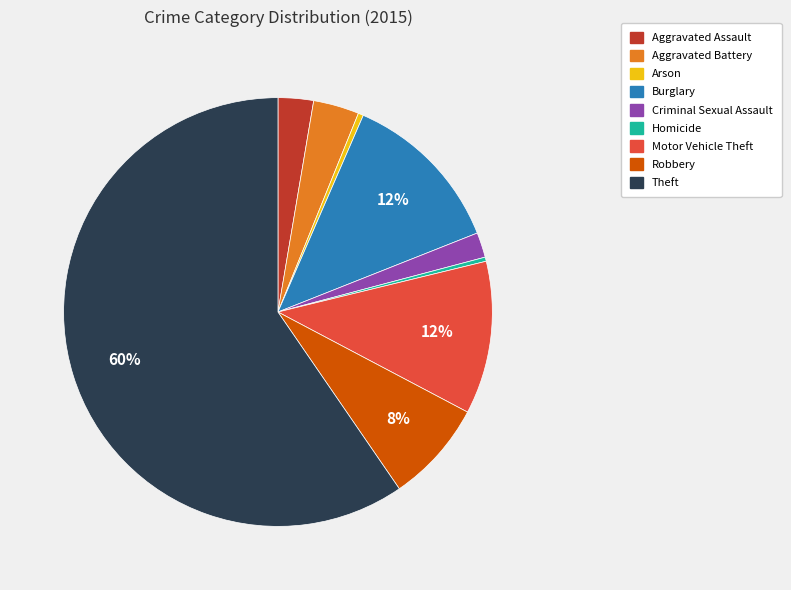

The Aggravated Assault slice represents 3% of the pie. True or false?

True